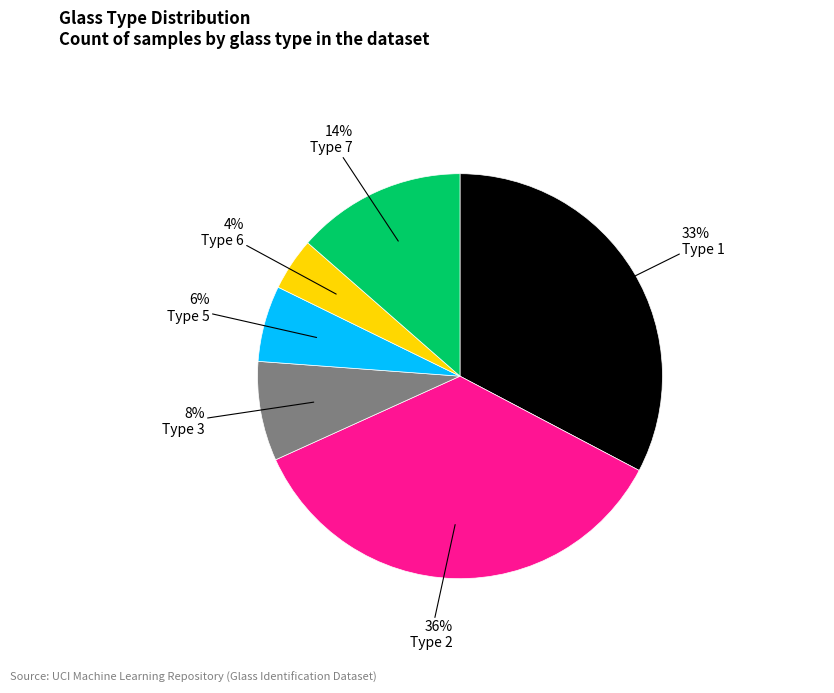

Is there any slice that represents more than half of the pie?

No